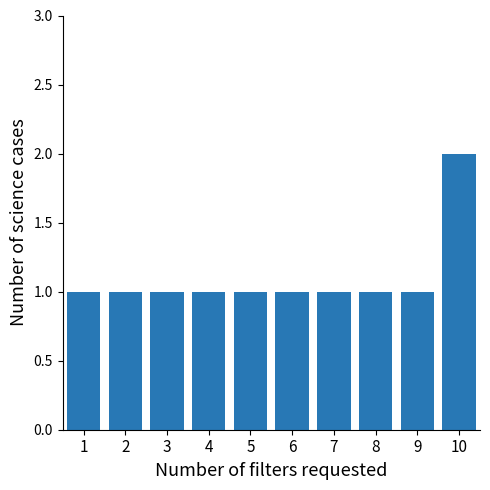

Reading right to left, extract all data points from this chart.

10=2	9=1	8=1	7=1	6=1	5=1	4=1	3=1	2=1	1=1